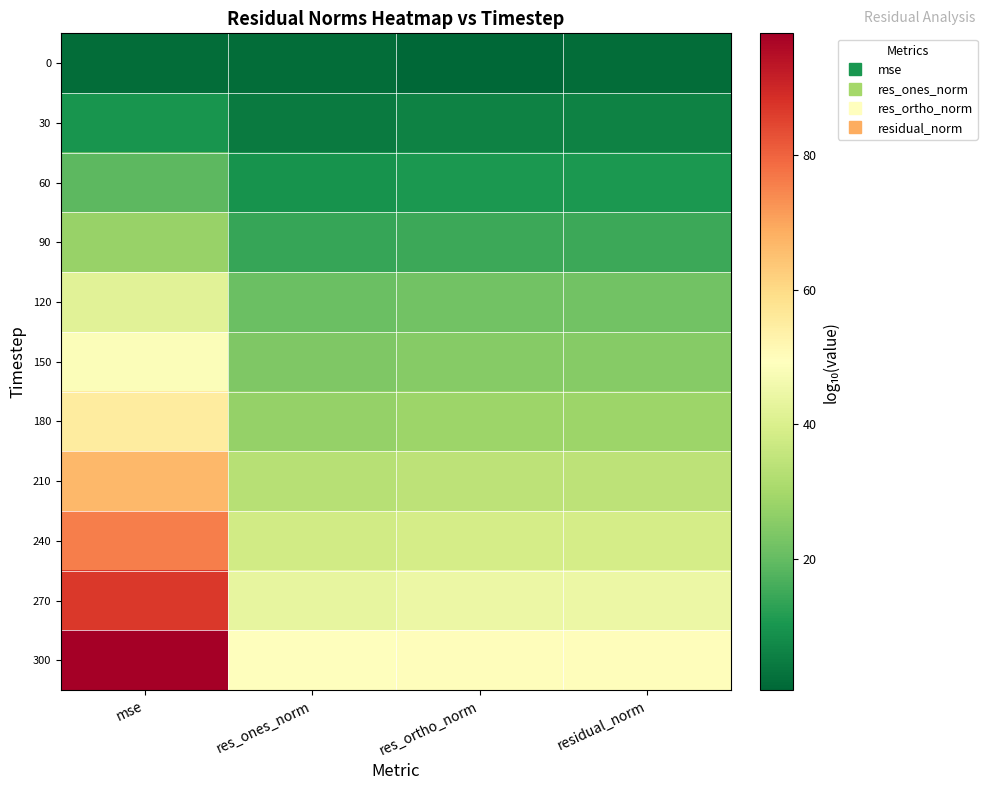

At which category does the chart reach its minimum across all series?

res_ortho_norm